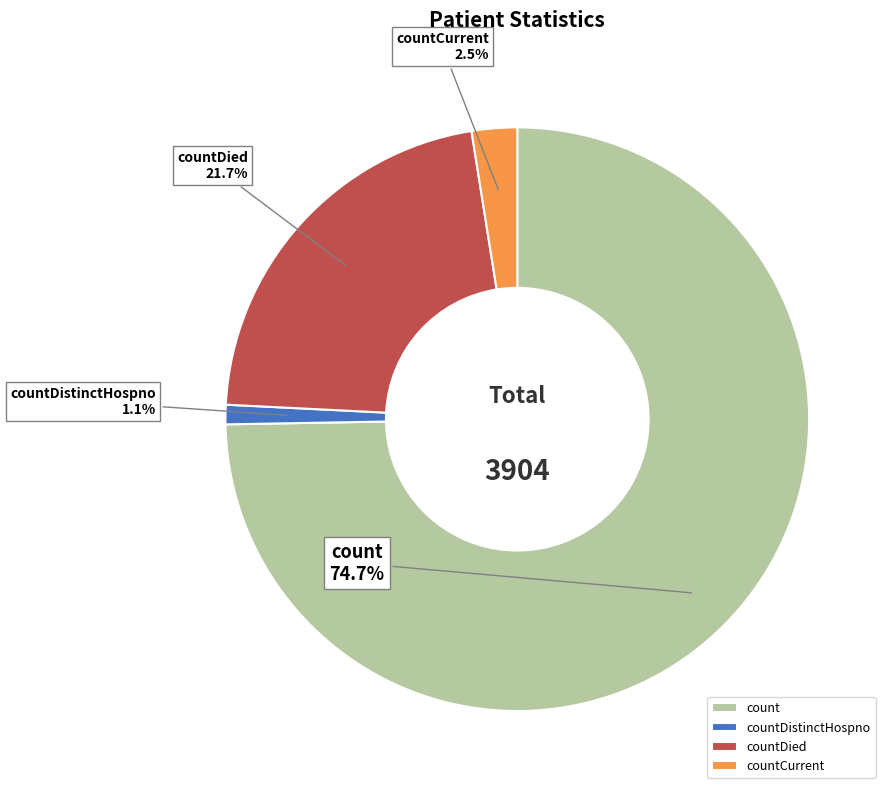

Which slice is the largest?

count